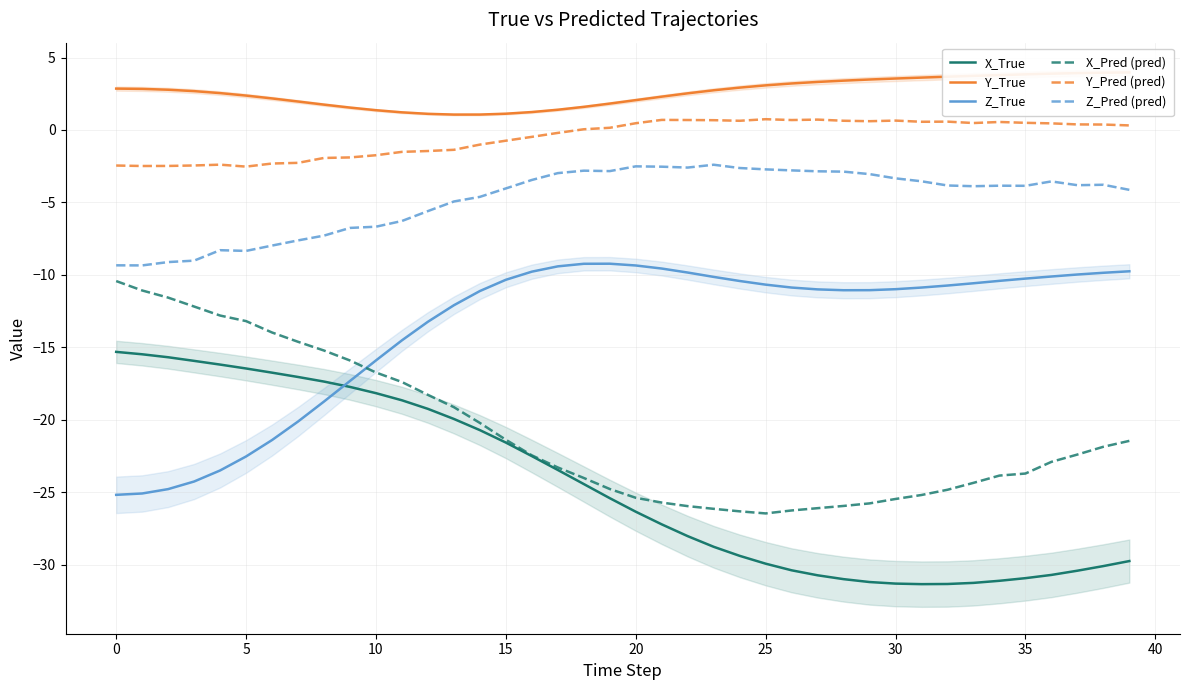

Between 21 and 25, which is larger?

21